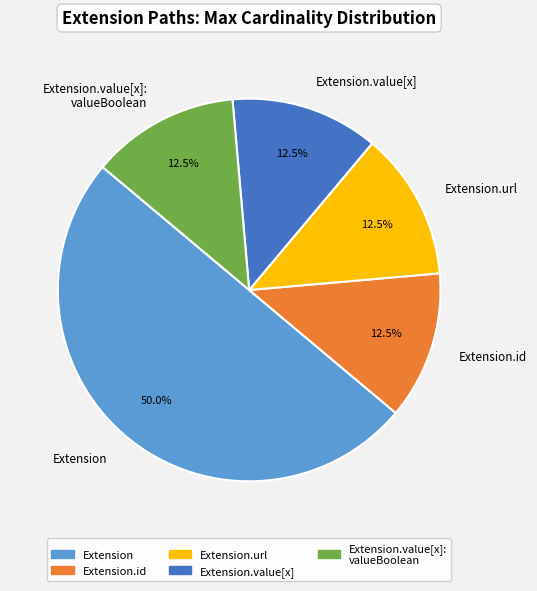

What percentage is NOT represented by Extension.id?

87.5%